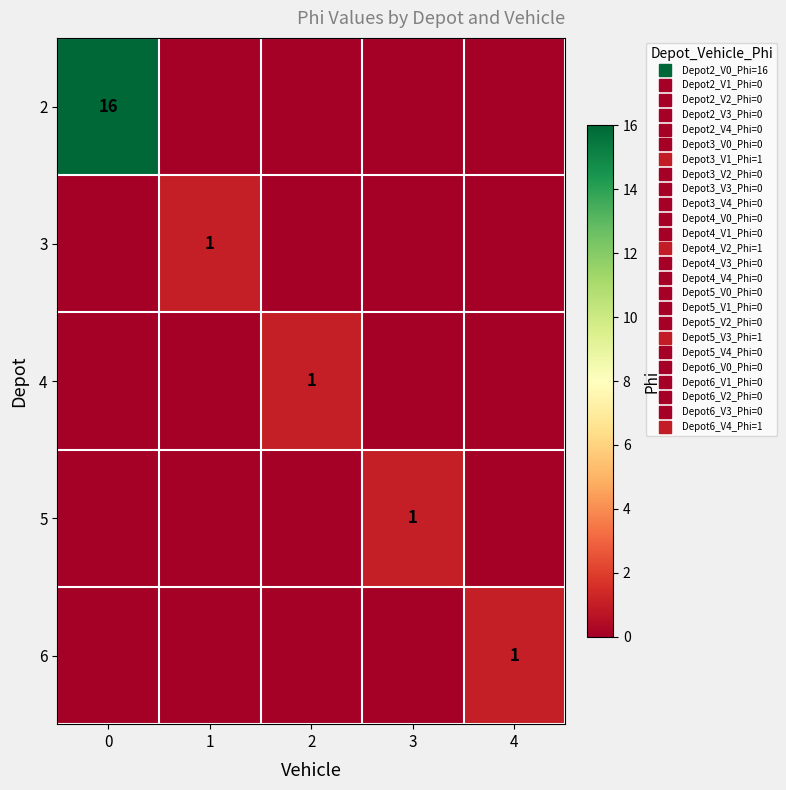

How many values in row_2 are above zero?

1